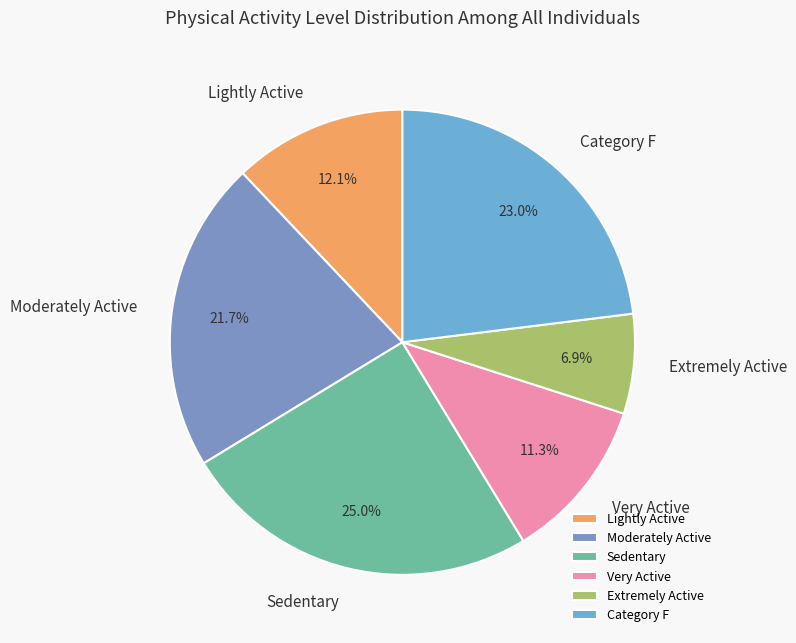

What percentage is NOT represented by Lightly Active?

87.9%